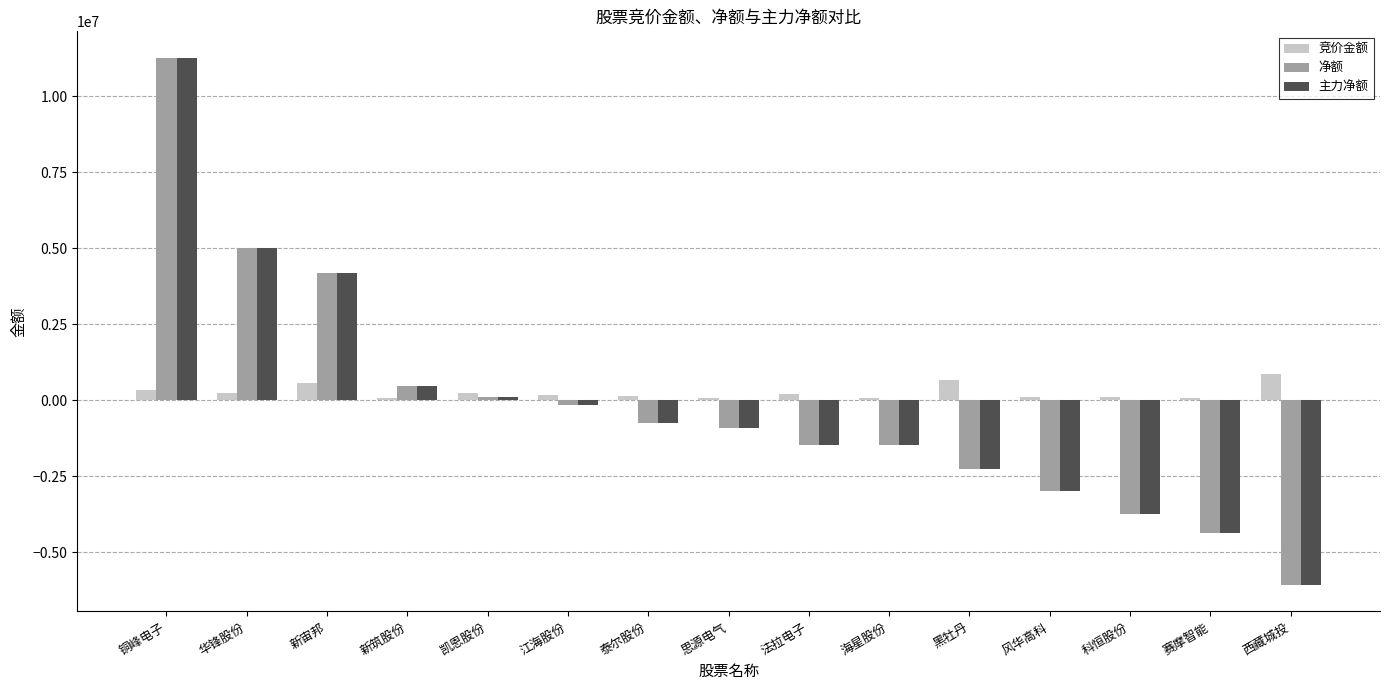

Where is 净额 nearest to the value 2588502?

新宙邦